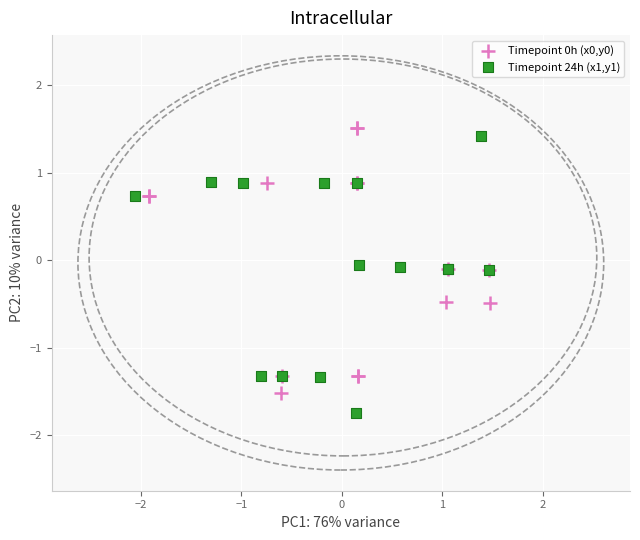

What are all the series names shown in the legend?

Timepoint 0h (x0,y0), Timepoint 24h (x1,y1)